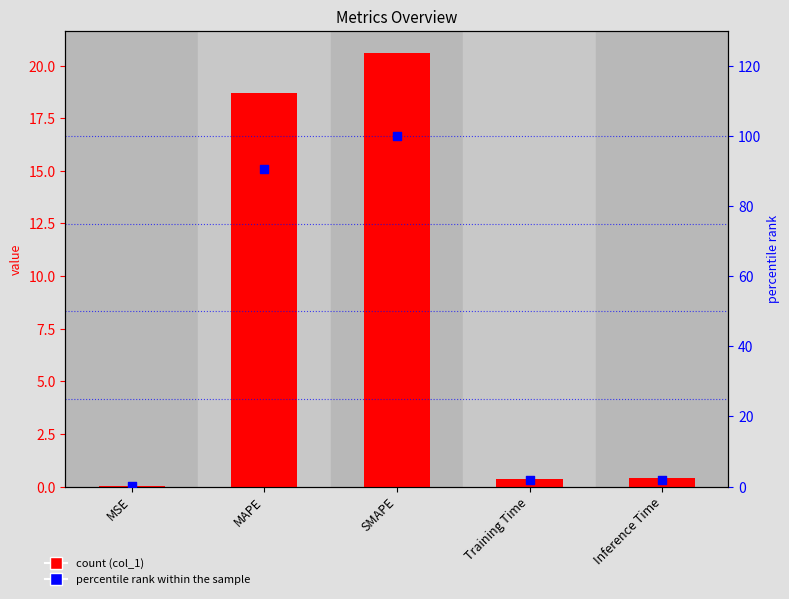

What are all the series names shown in the legend?

col_1, percentile rank